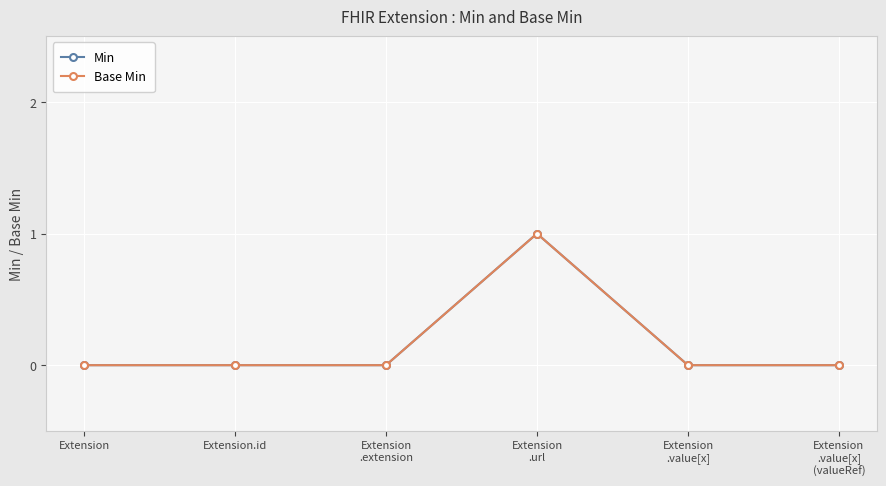

Which series has the widest spread of values?

Min